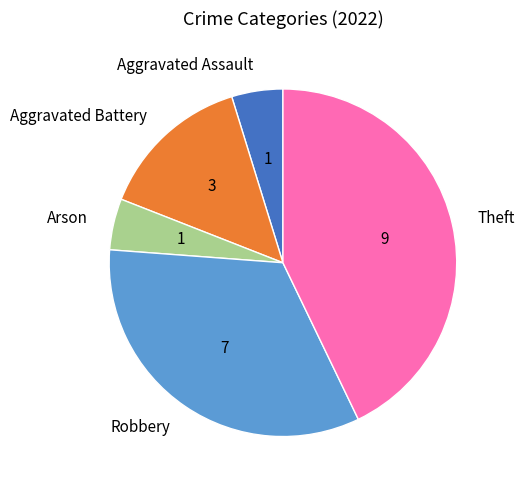

How many segments does this pie chart have?

5